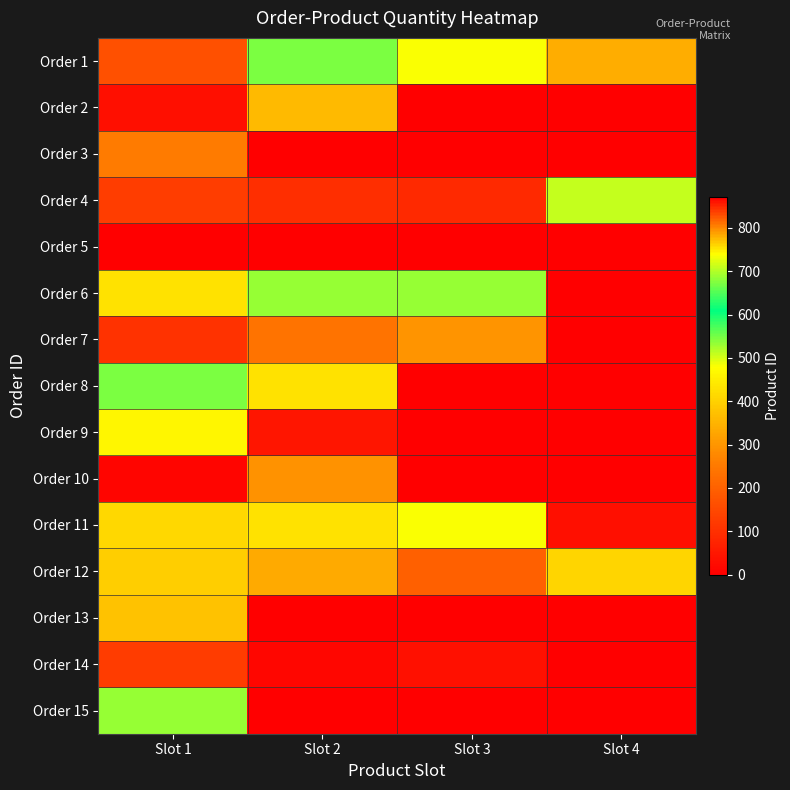

Which series has the widest spread of values?

Order 5